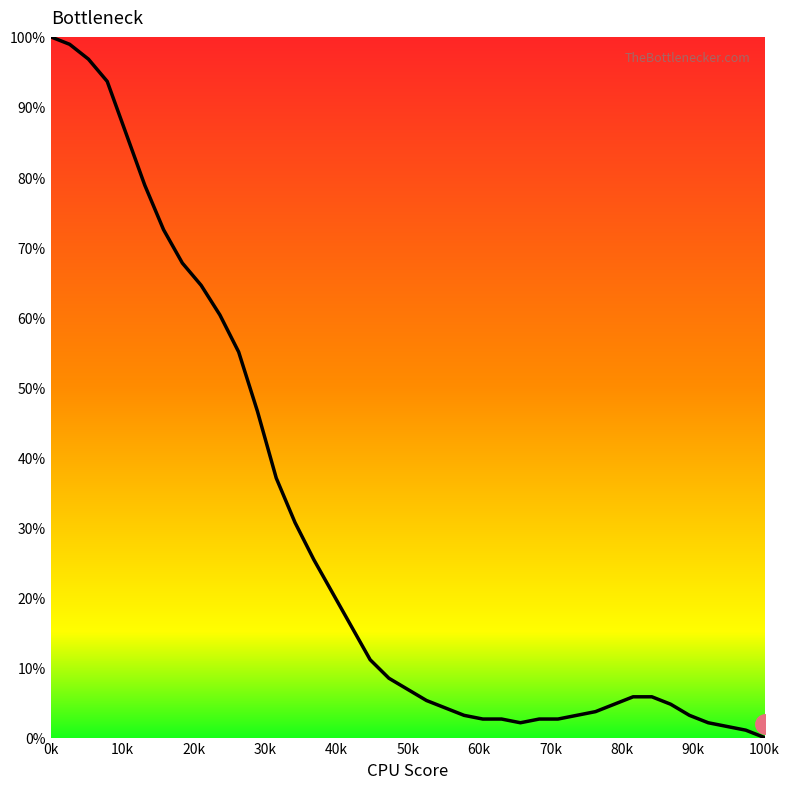

Does the chart have visible grid lines?

No